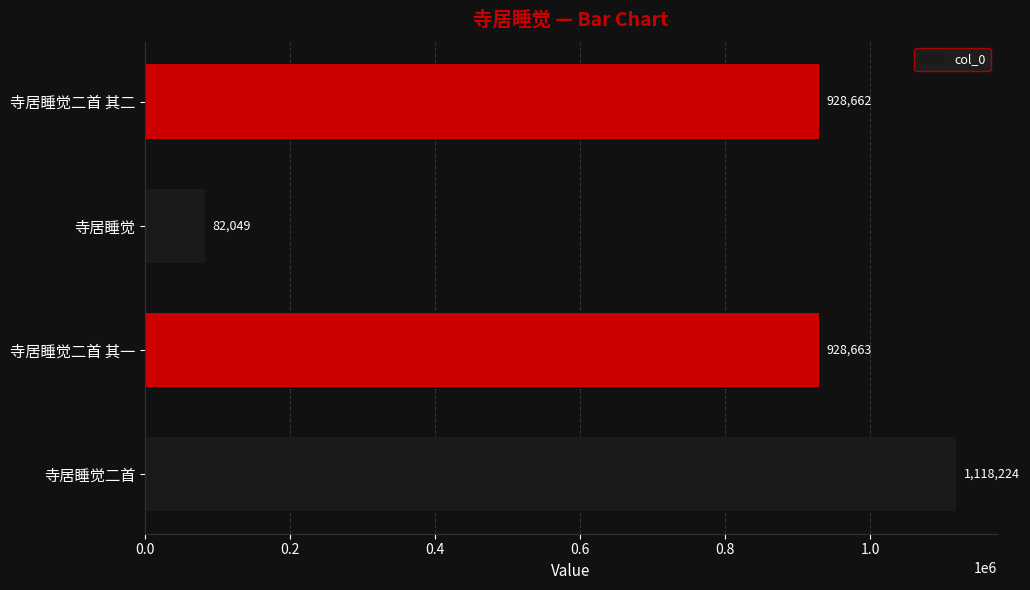

Rank the categories by value from lowest to highest.

寺居睡觉, 寺居睡觉二首 其二, 寺居睡觉二首 其一, 寺居睡觉二首